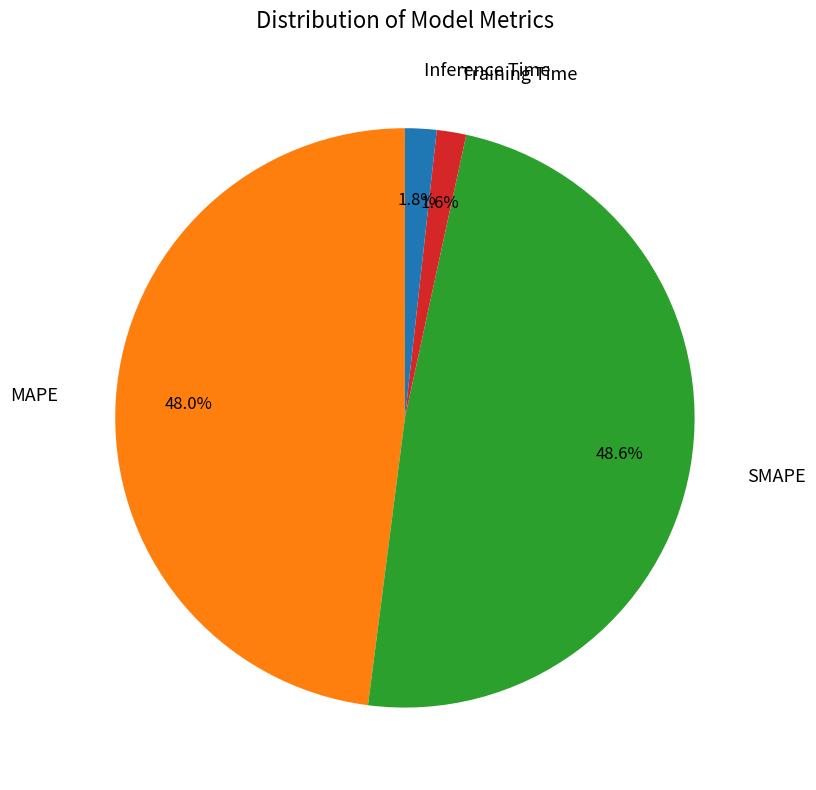

Does any single category account for the majority?

No